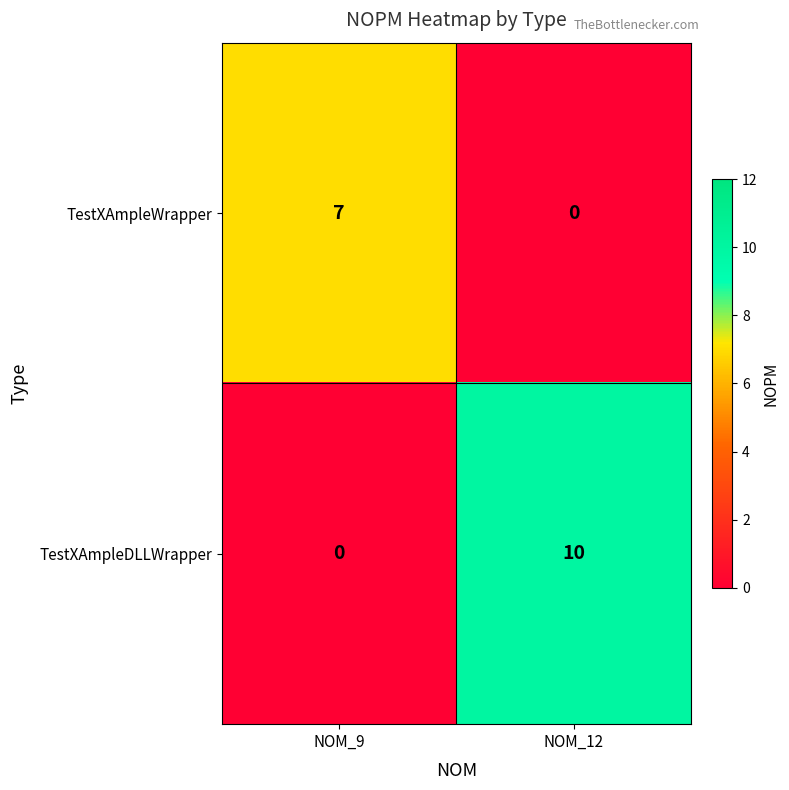

At NOM_9, list the series in order from largest to smallest.

TestXAmpleWrapper, TestXAmpleDLLWrapper